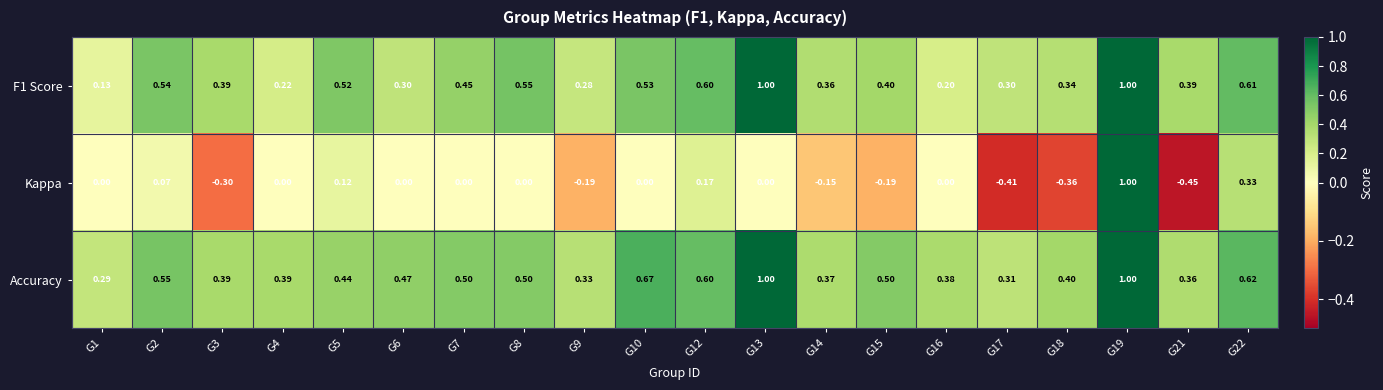

What is the spread (max minus min) of values at G22?

0.3